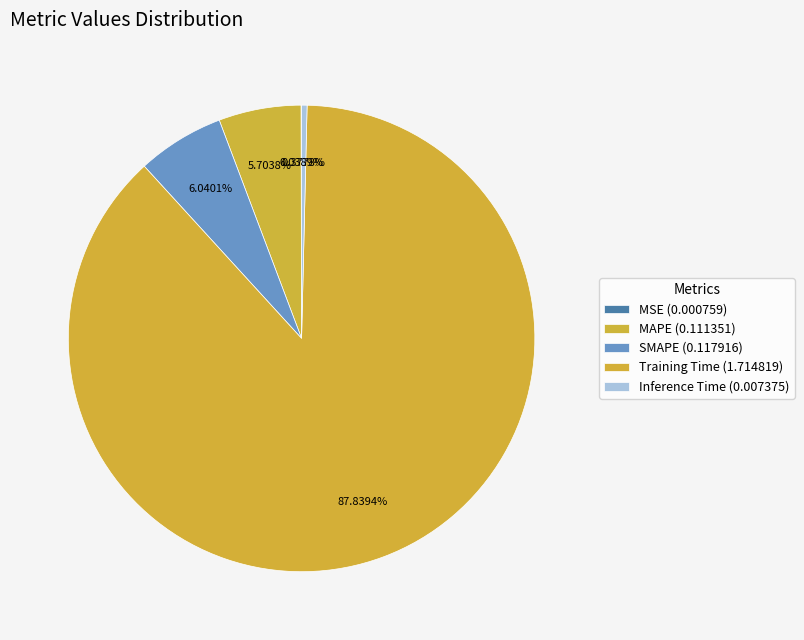

Combined, do Training Time and Inference Time account for over 50%?

Yes